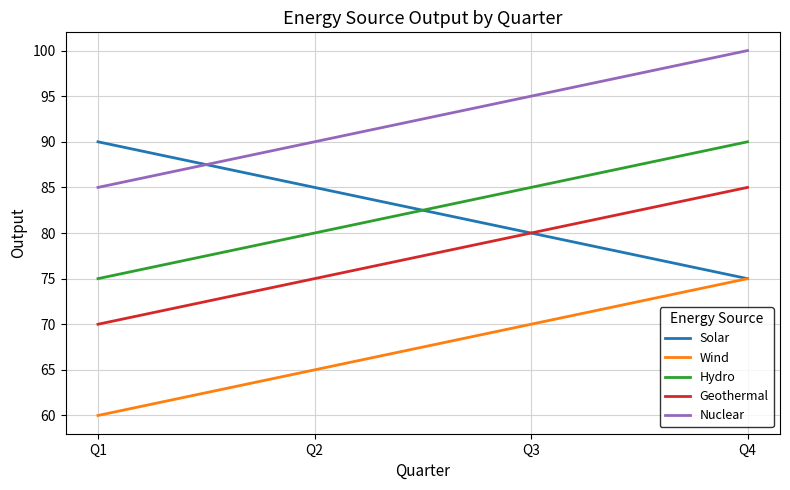

Does the chart display data point markers on the line(s)?

No